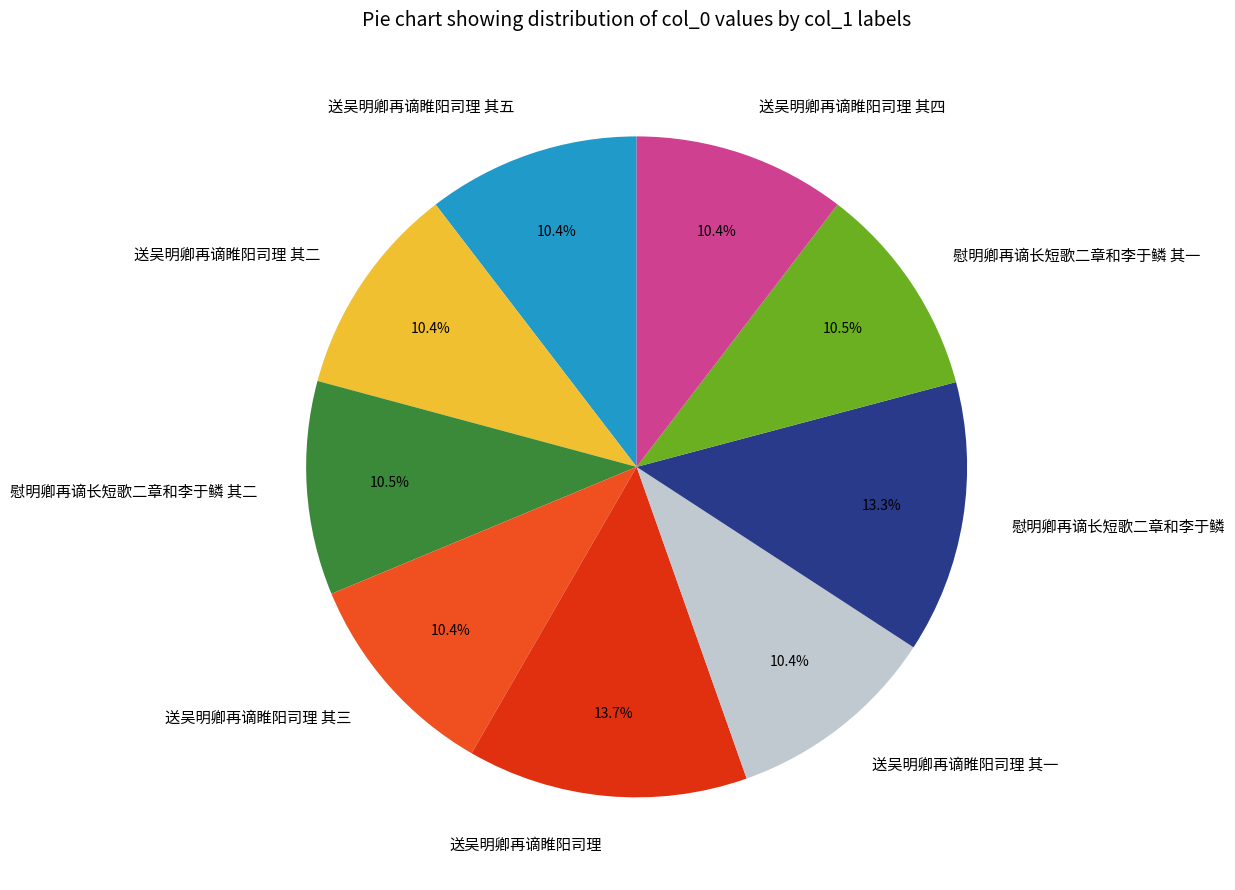

Approximately how many times larger is the value at 送吴明卿再谪睢阳司理 其四 compared to 送吴明卿再谪睢阳司理 其五?

1.0